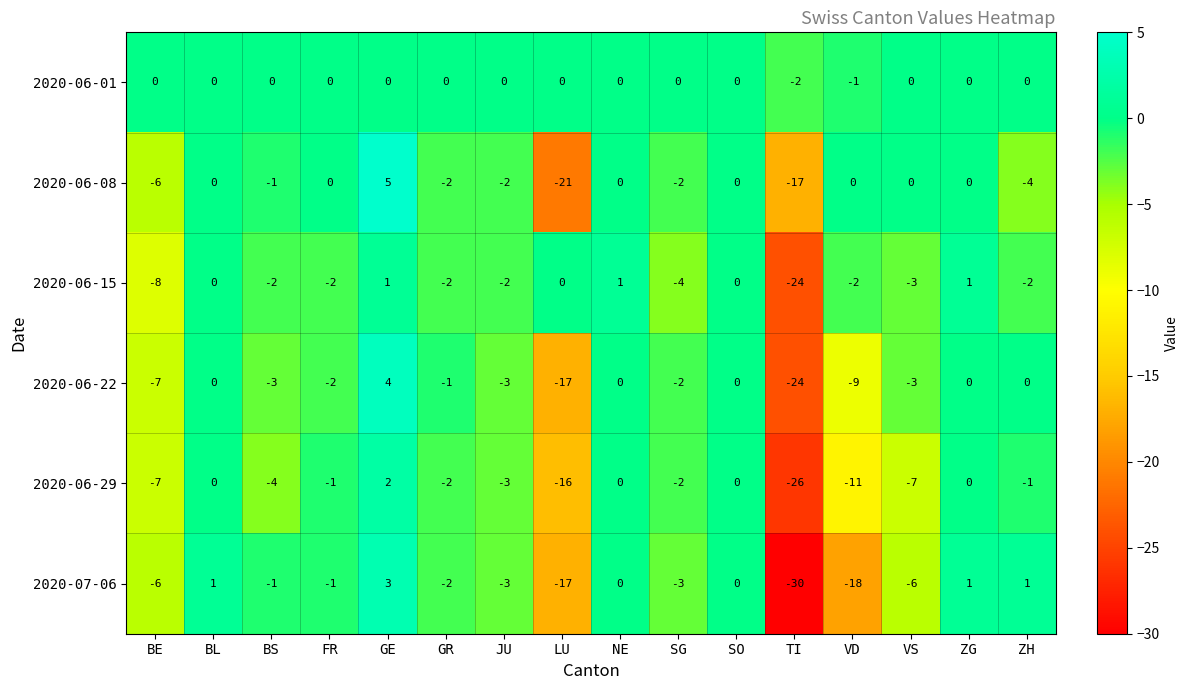

True or false: 2020-07-06 has a value of -1 at BS.

True